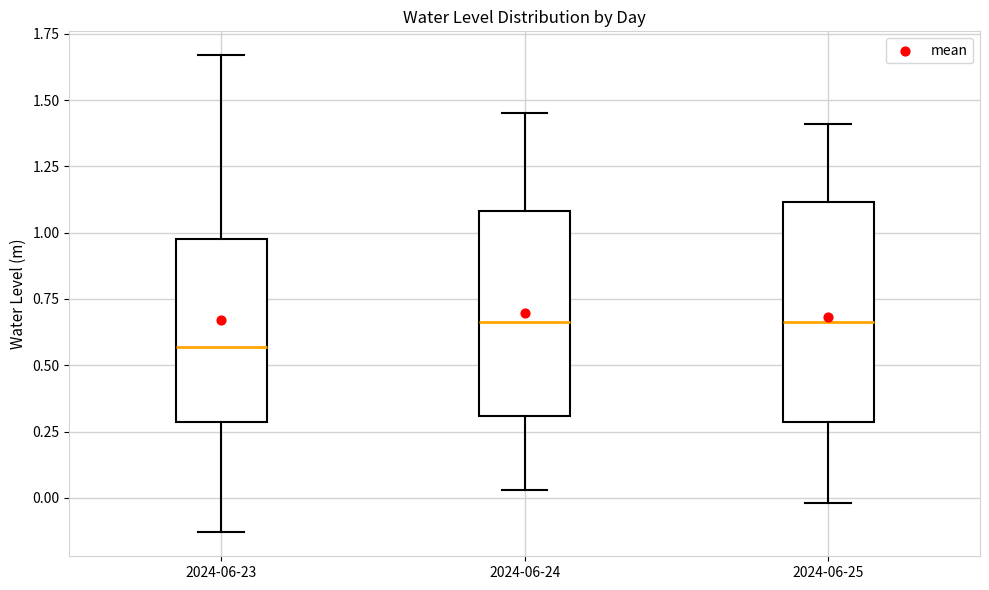

Where does the lower whisker of the box for 2024-06-24 end on the y-axis? The values are not printed on the chart, so give them approximately, as read against the axis.

0.05